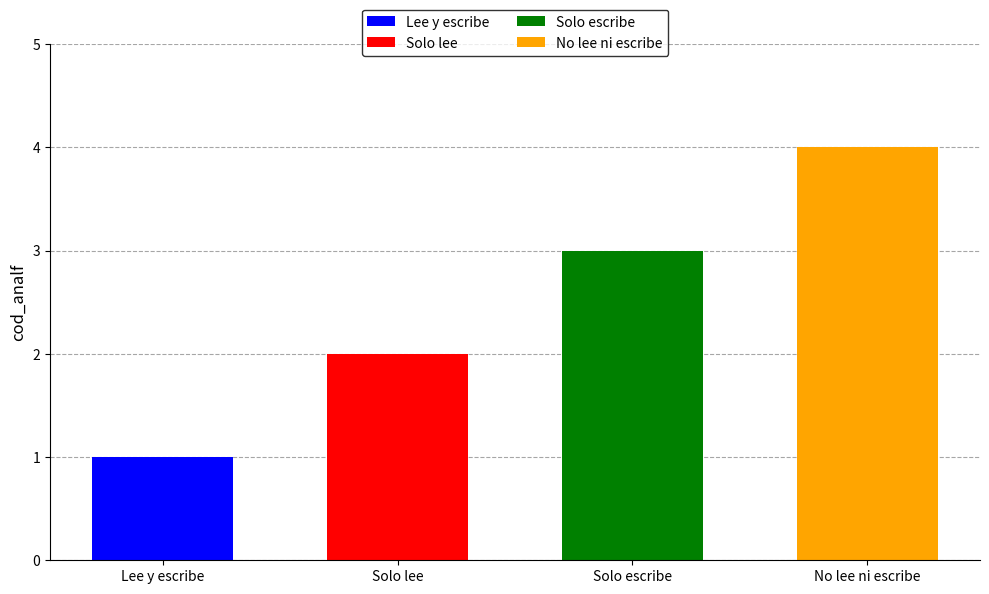

Which category has the lowest value across all series?

Lee y escribe